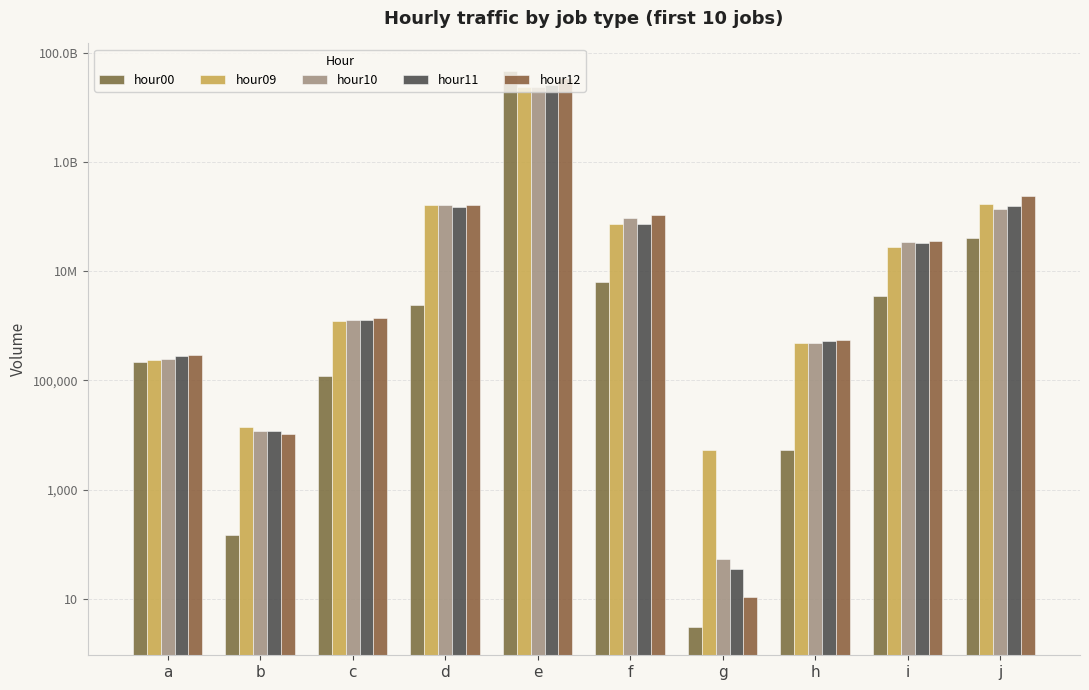

What is the difference between the hour12 values at i and h?

35300890